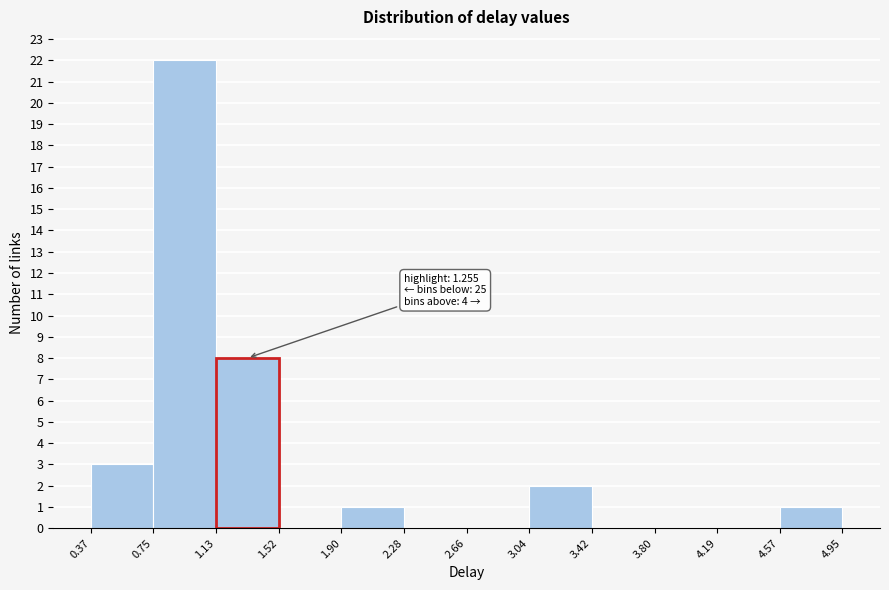

Which range on the x-axis has the tallest bar?

0.75 to 1.13